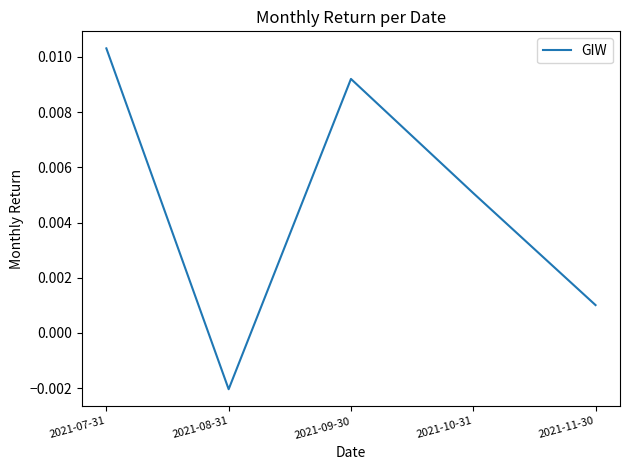

How many series are shown in this chart?

1